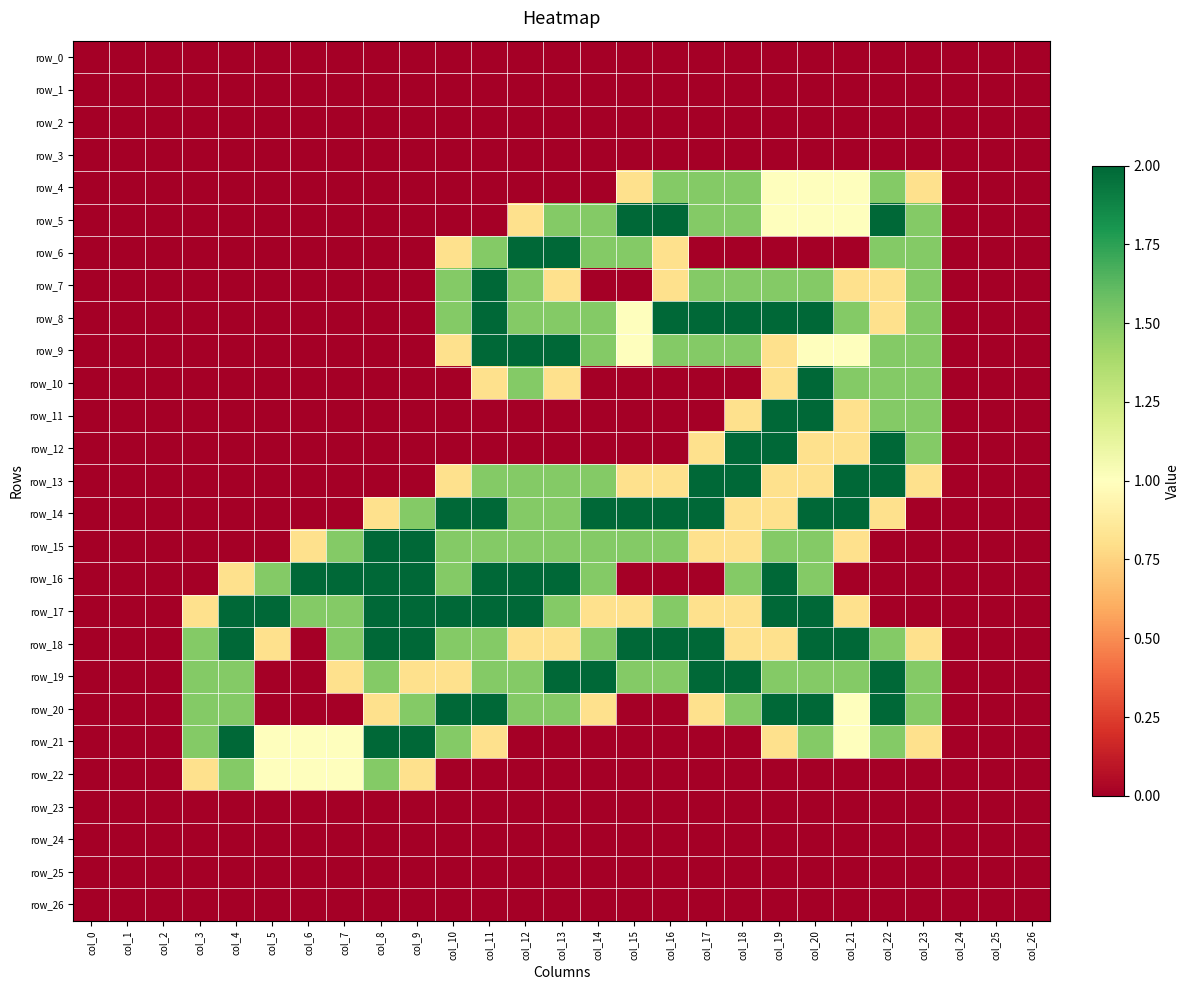

Which category has the lowest value in the row_21 series?

col_0